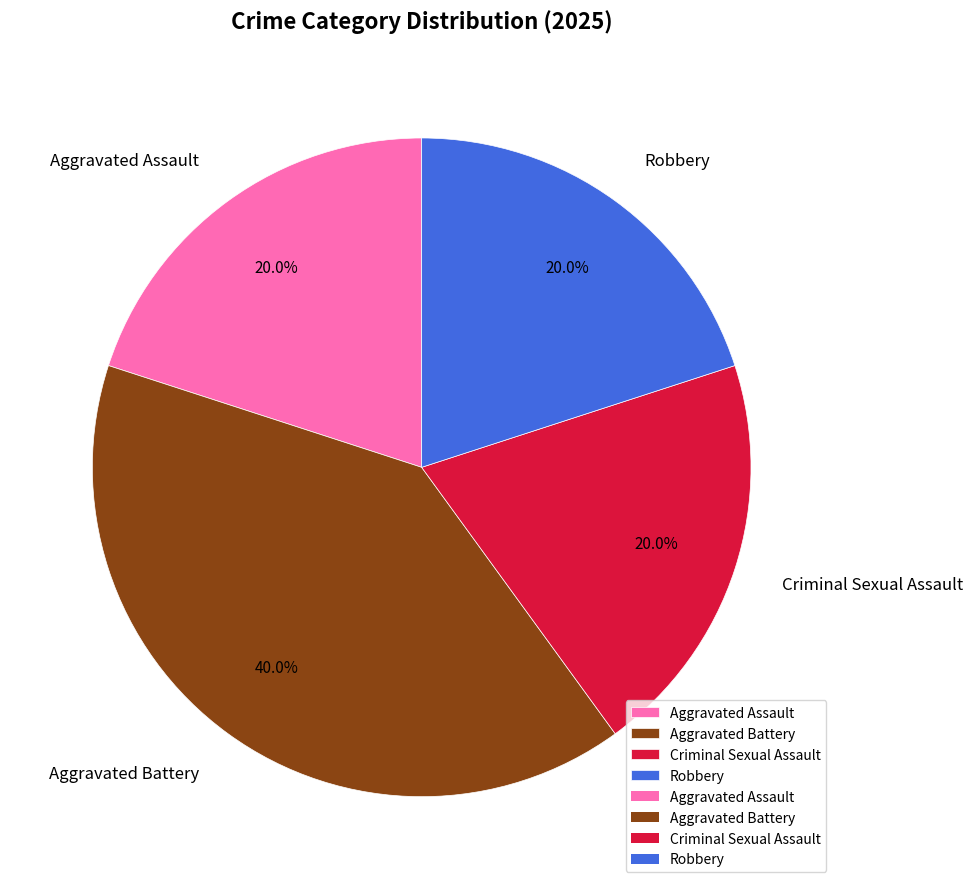

Is Robbery the majority of the pie?

No